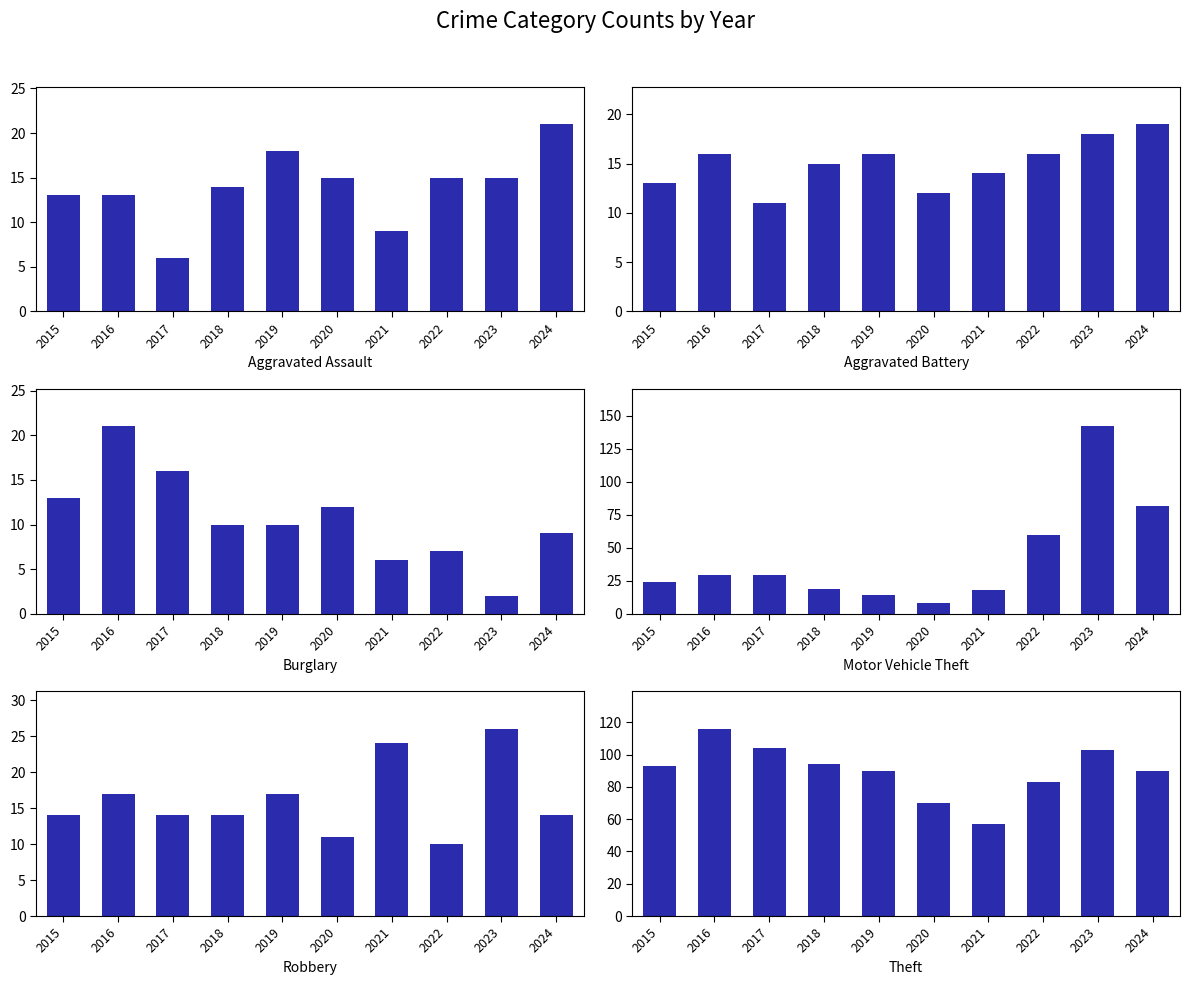

At which label is Burglary closest to 11?

2018